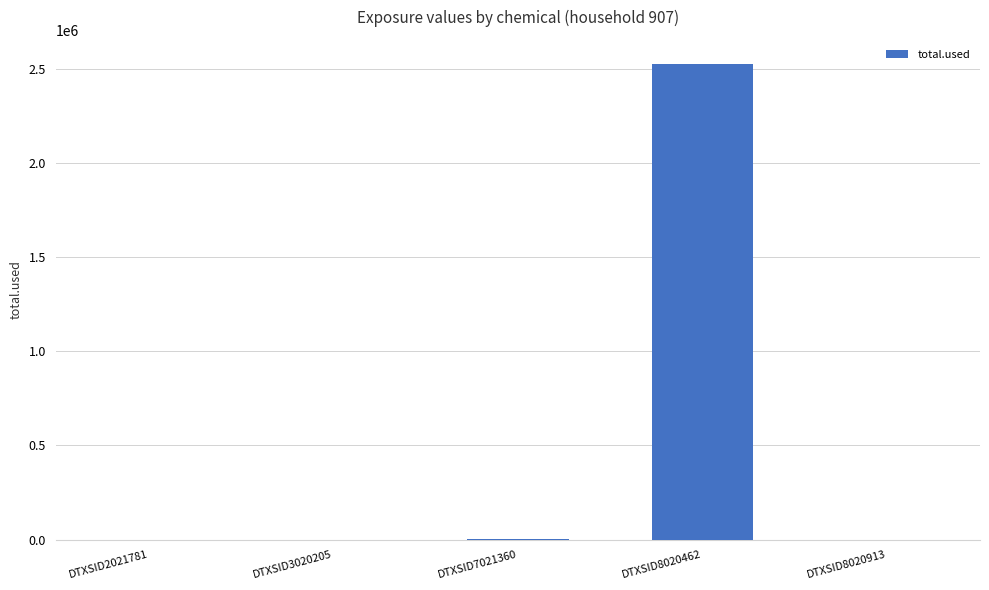

What is the greatest value displayed?

2527636.2